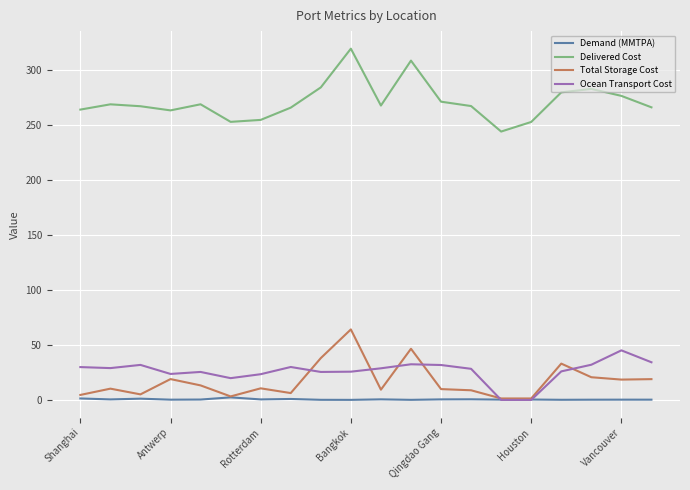

What is the average value of the Demand (MMTPA) series?

0.5